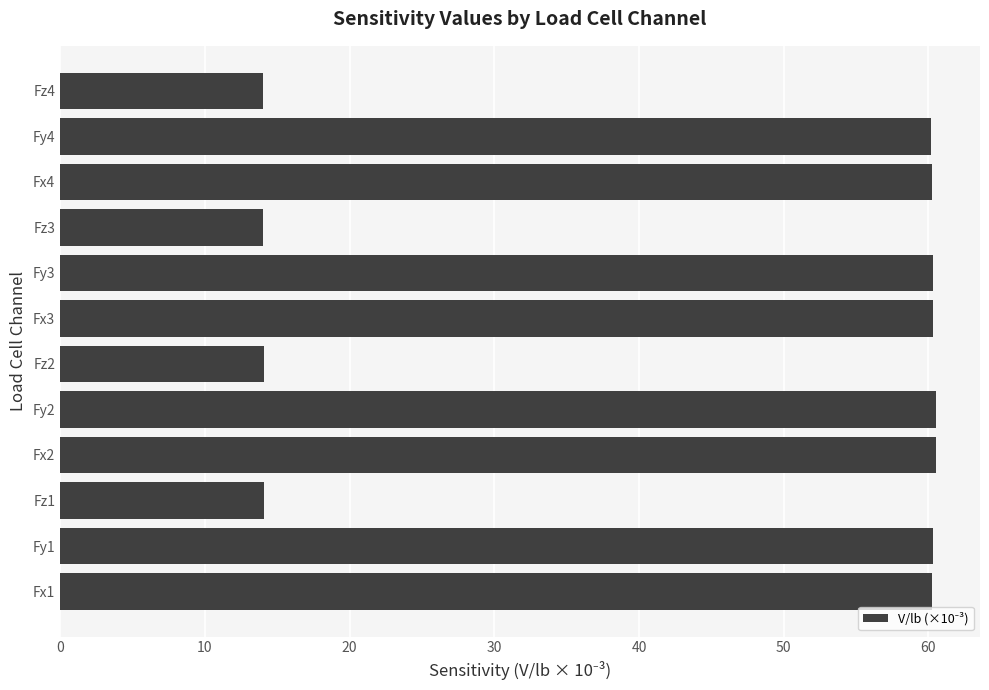

What is the average value?

44.9